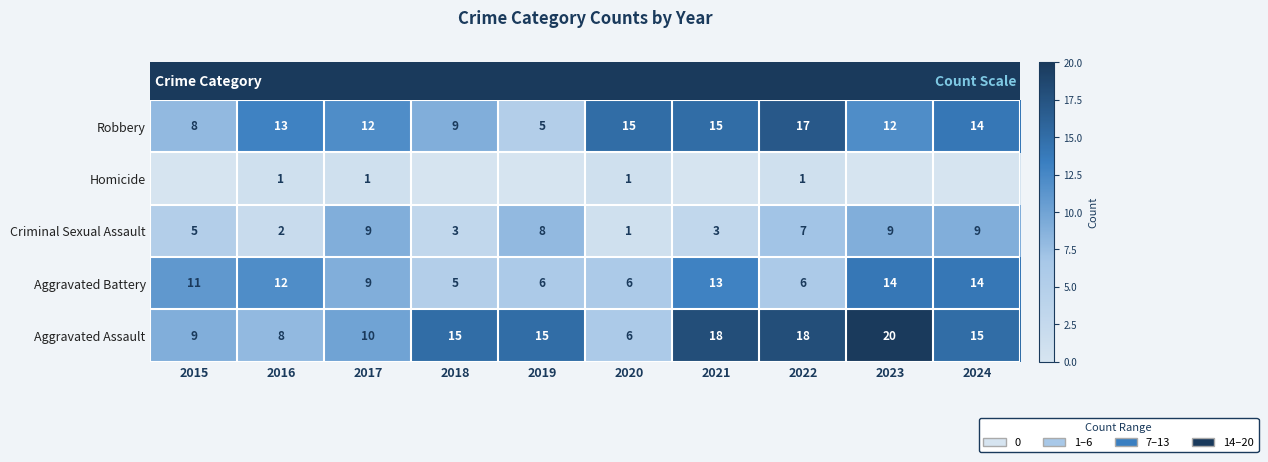

What is the maximum value for Aggravated Battery?

14